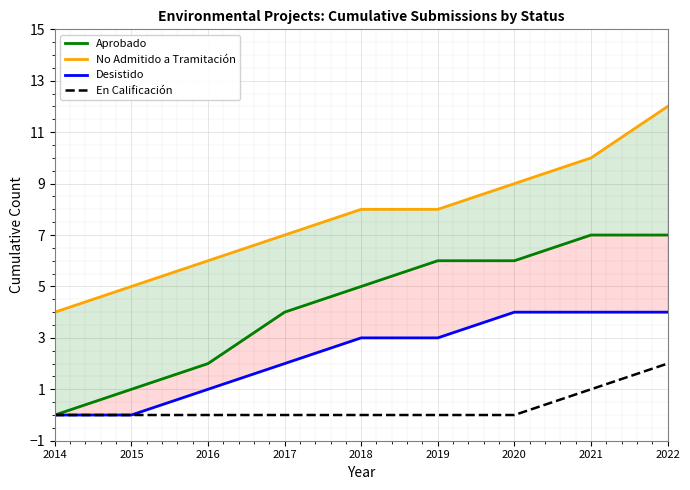

Is it true that No Admitido a Tramitación equals 3 at 2014?

False